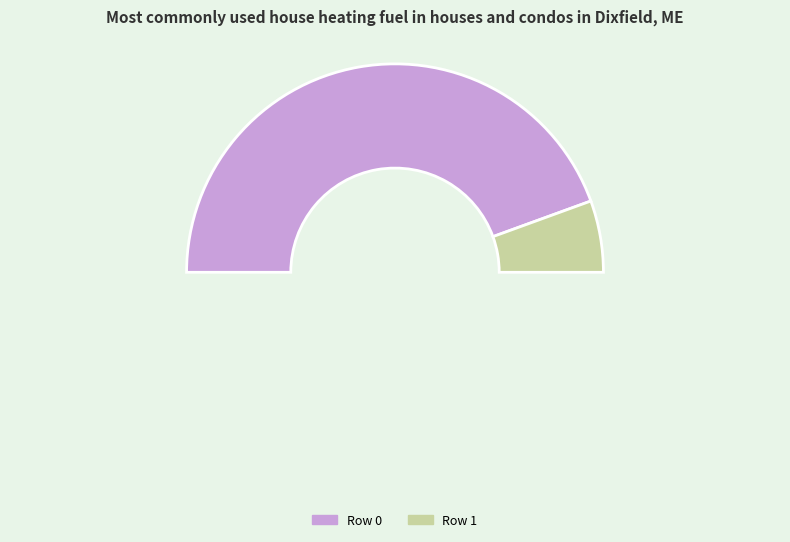

Approximately how many times larger is the value at 0 compared to 1?

8.0